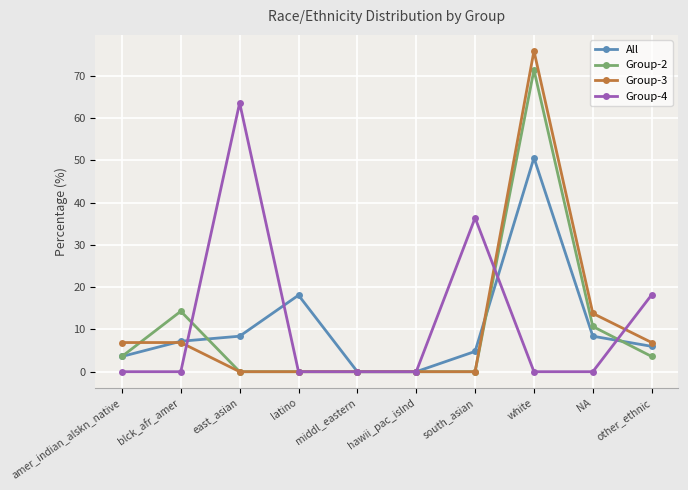

What is the difference between the maximum and second lowest values in the Group-2 series?

71.4